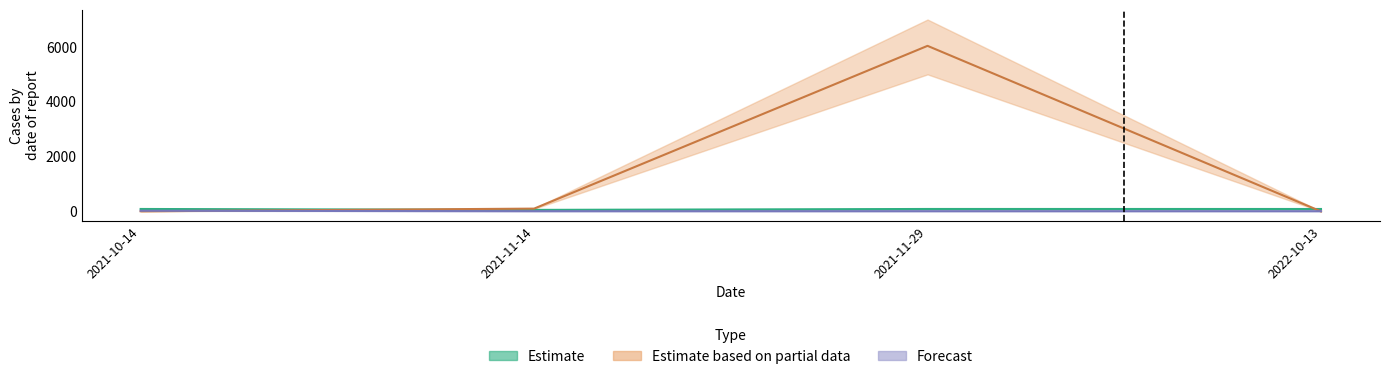

How many values in the TaxonId series are below 103?

2